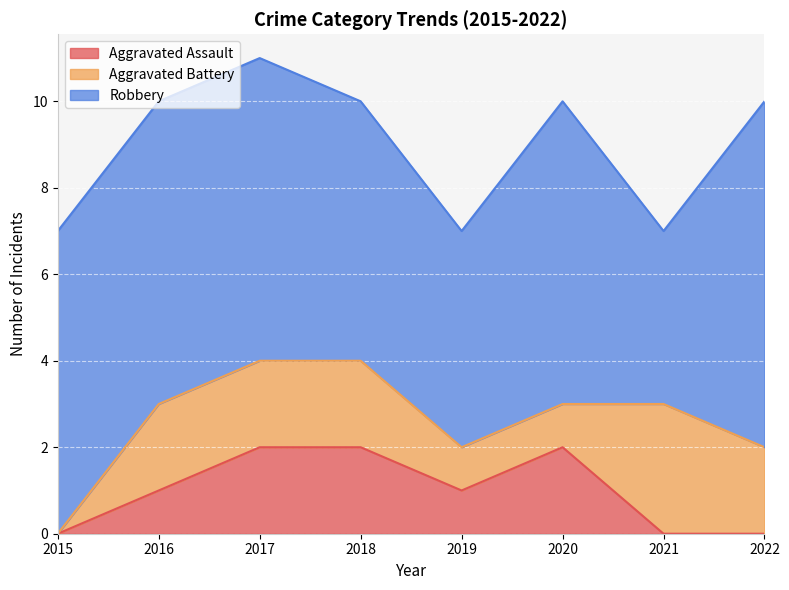

What is the greatest value displayed?

8